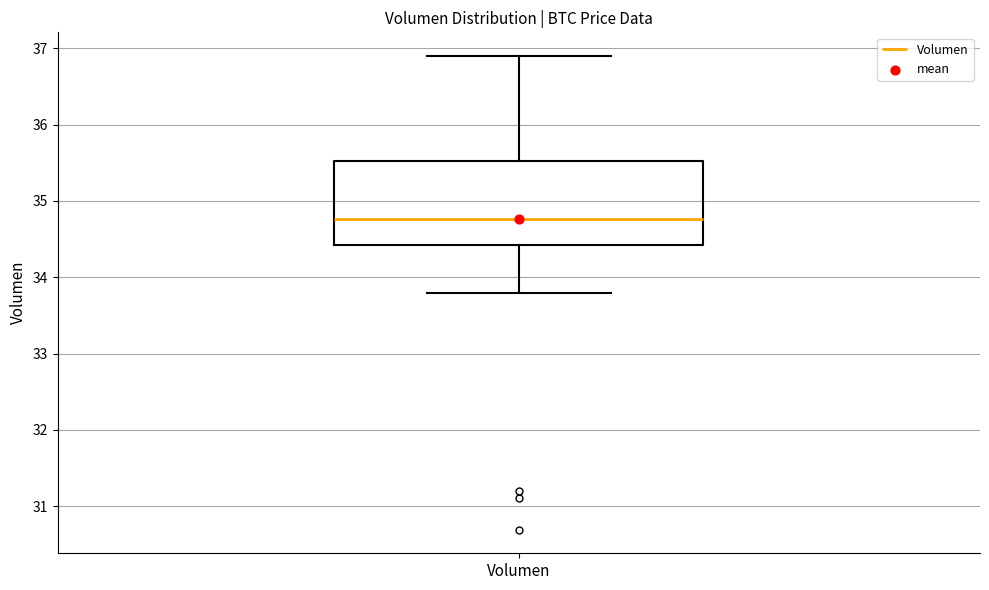

Where does the upper whisker of the box for Volumen end on the y-axis? The values are not printed on the chart, so give them approximately, as read against the axis.

36.9